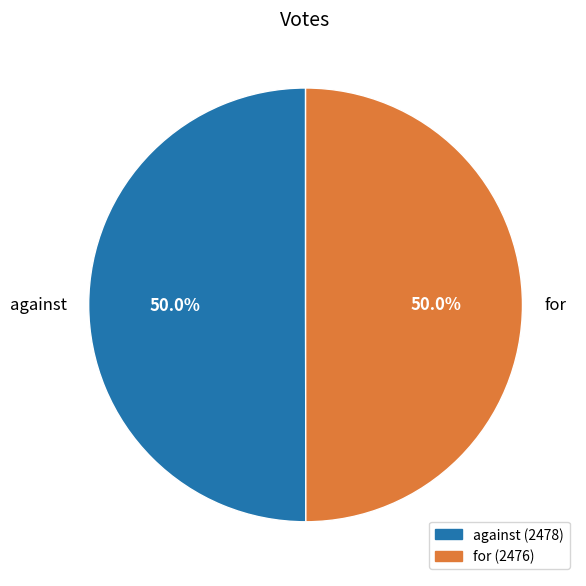

Is it true that for is 50% of the pie?

True